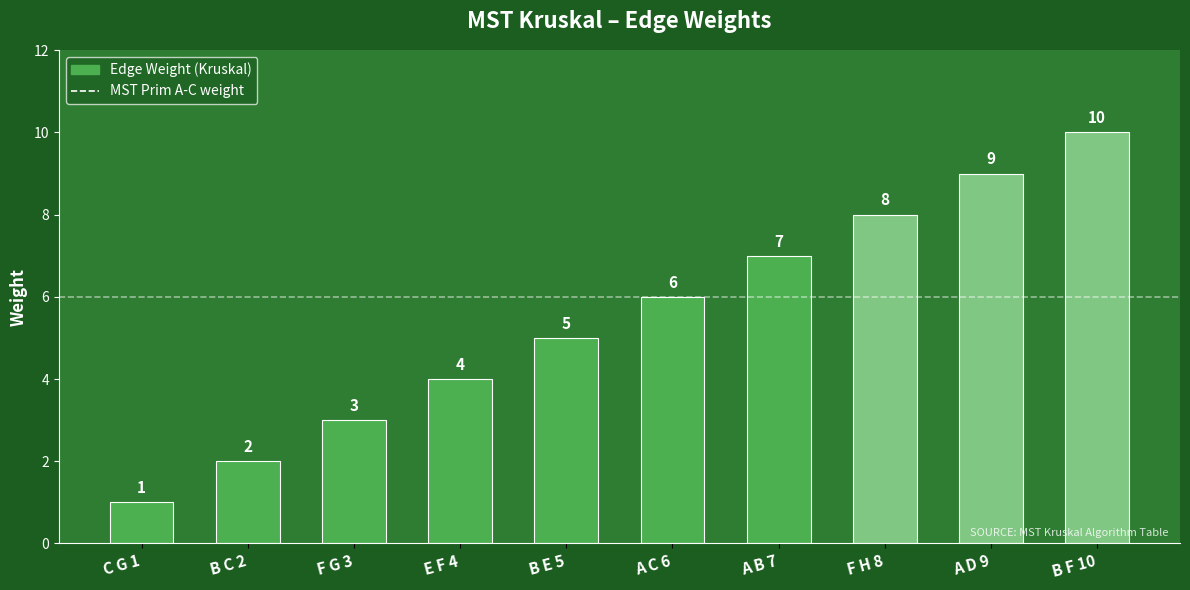

Rank the categories by value from lowest to highest.

C G 1, B C 2, F G 3, E F 4, B E 5, A C 6, A B 7, F H 8, A D 9, B F 10